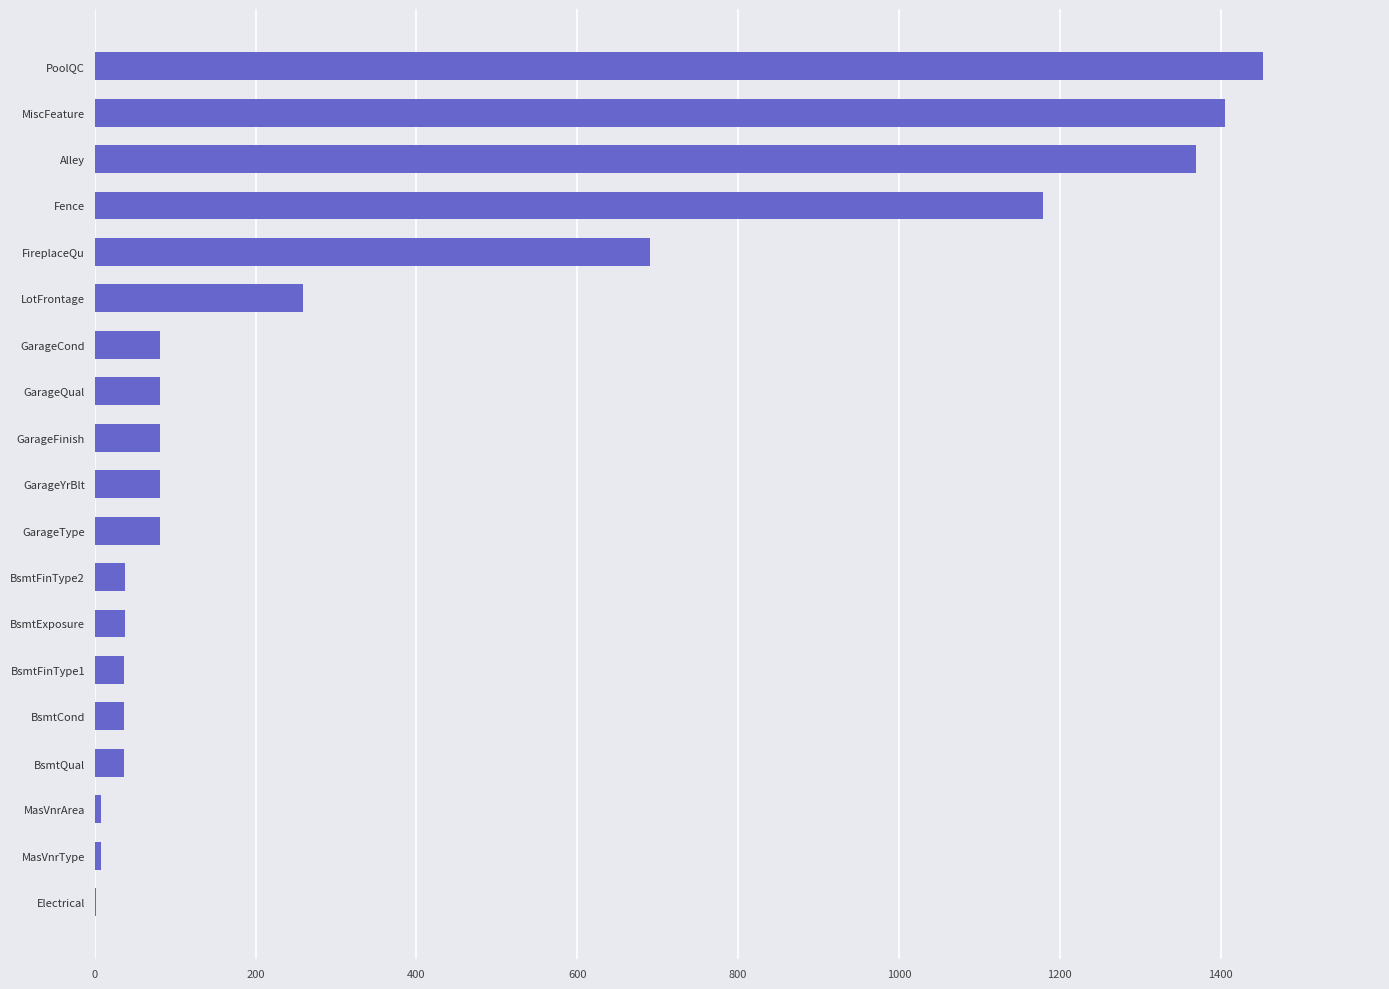

Which has a higher value, GarageYrBlt or MasVnrArea?

GarageYrBlt